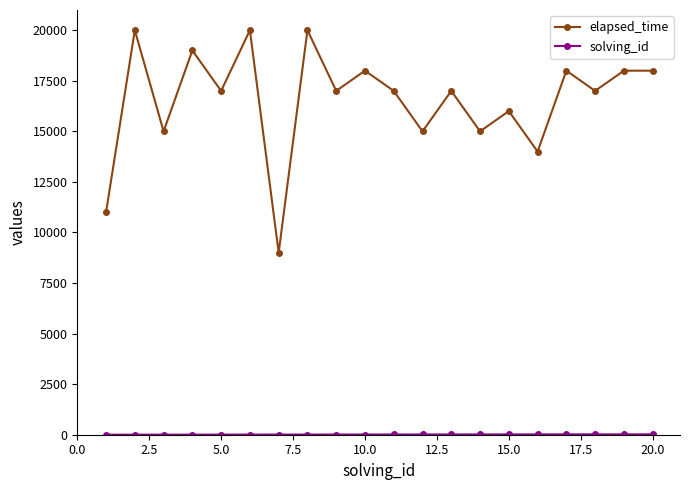

What is the highest value of the elapsed_time series?

20000